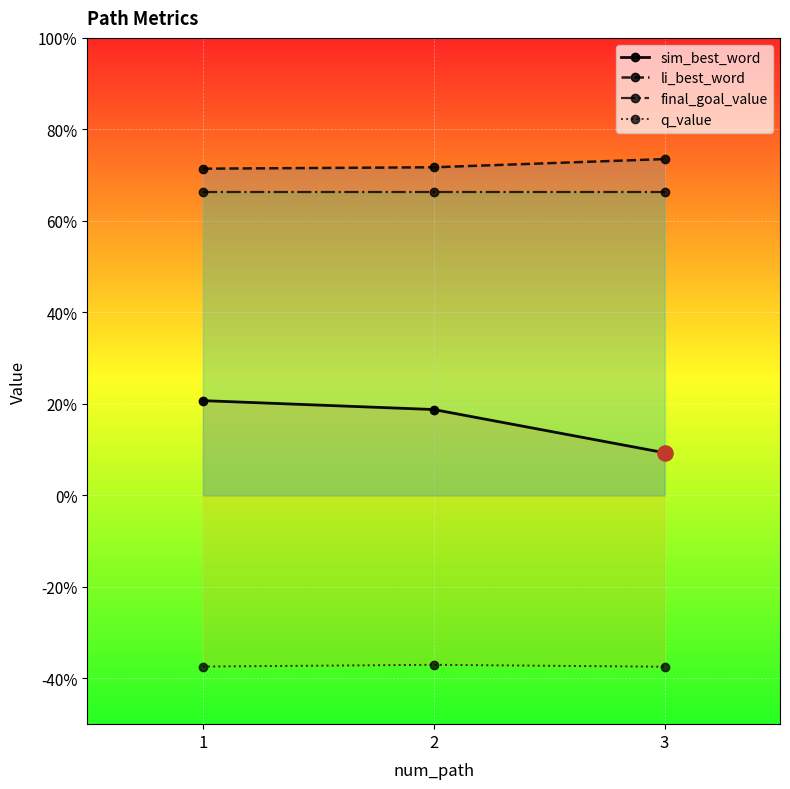

Which series has the largest total across all categories?

li_best_word